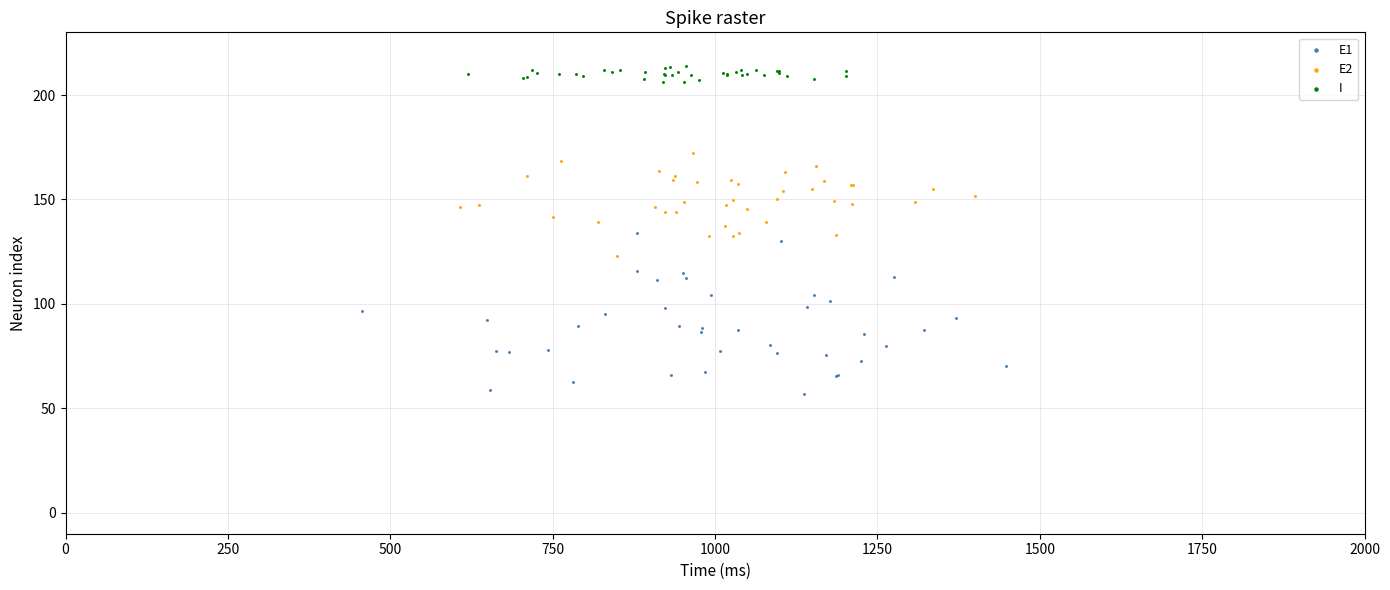

Which series contains the lowest Y value?

E1